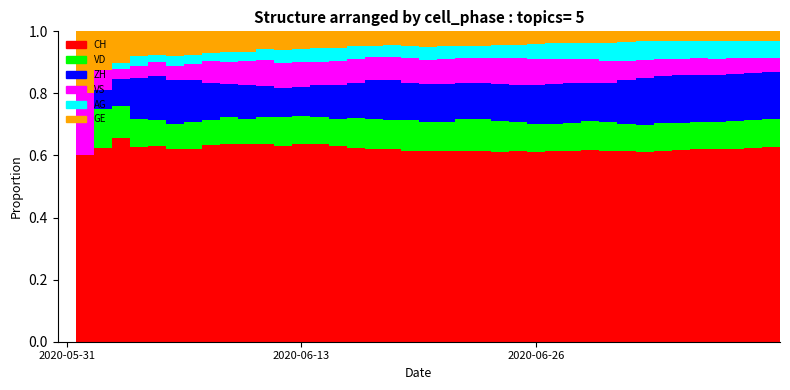

What is the sum of all CH values?

24.3